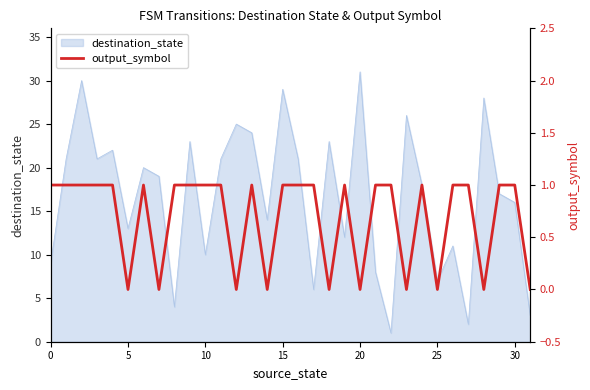

The destination_state series shows 17 at 15. True or false?

False